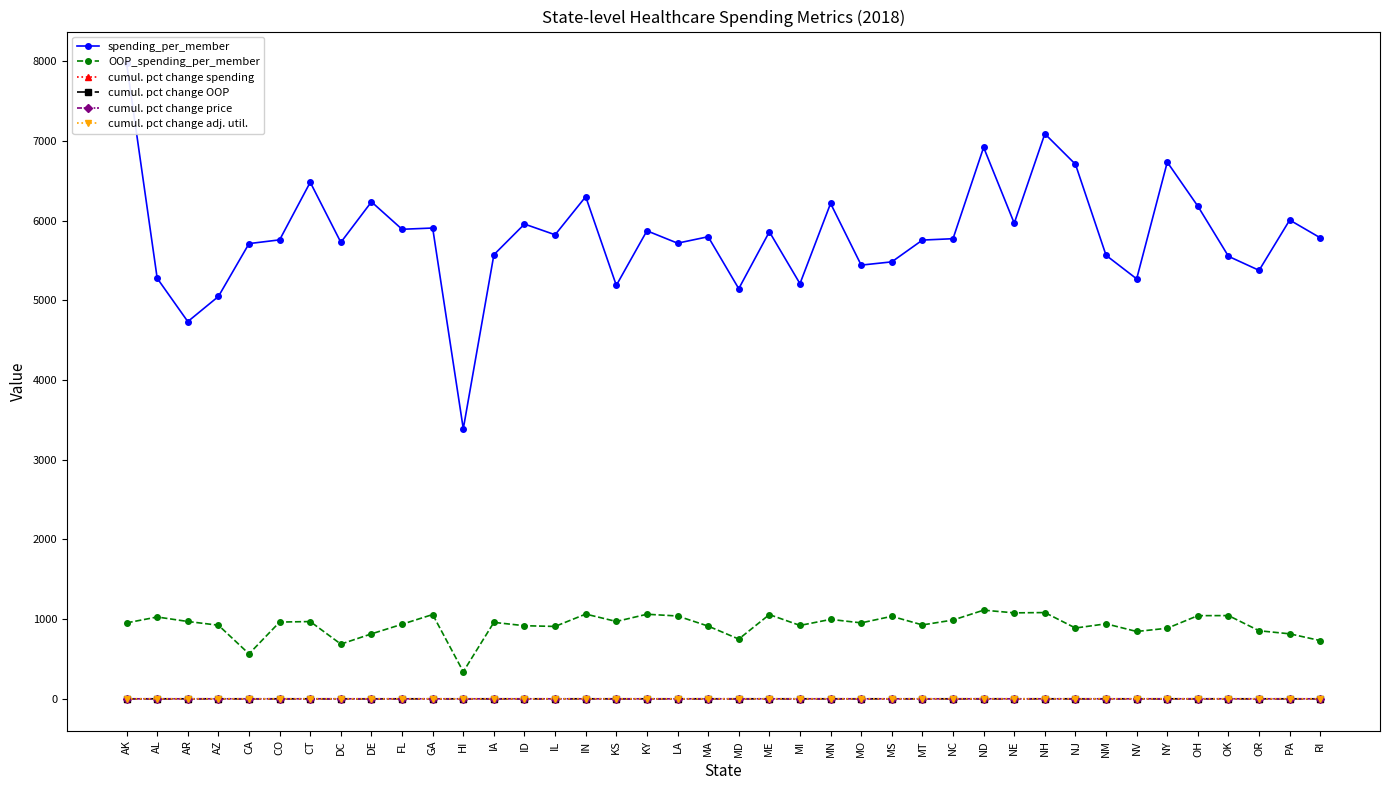

The value of cumul. pct change spending at OR is 0.3. True or false?

False